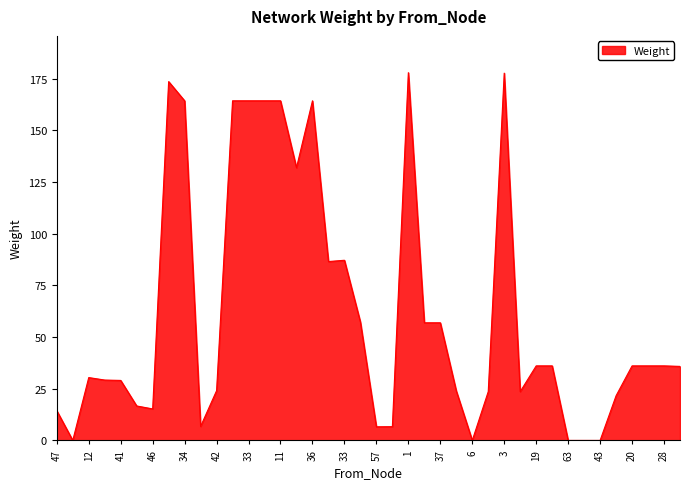

What is the difference between the maximum and minimum values?

177.9